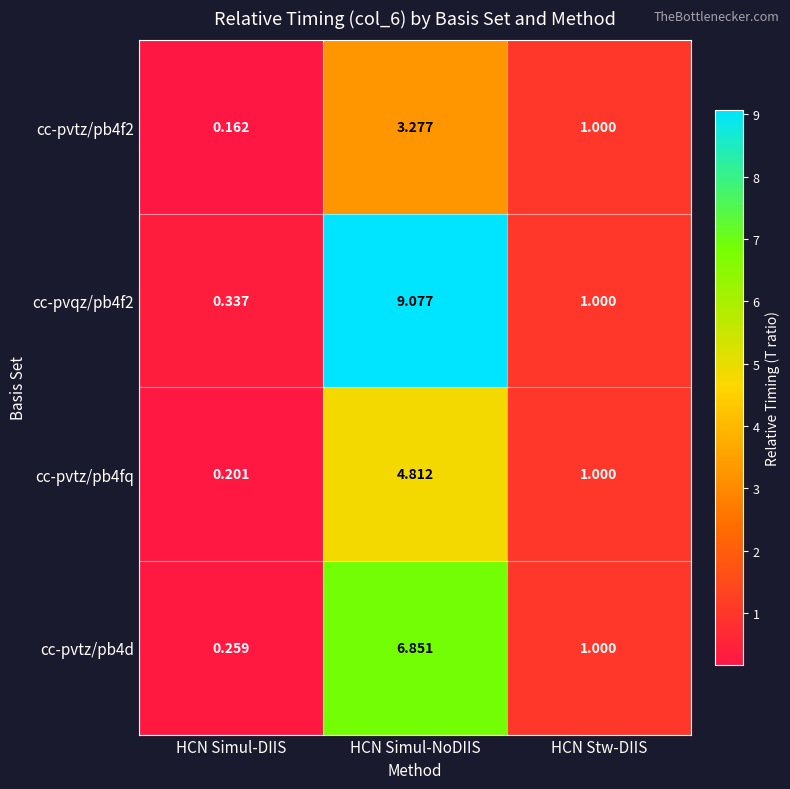

Which series has the widest spread of values?

cc-pvqz/pb4f2